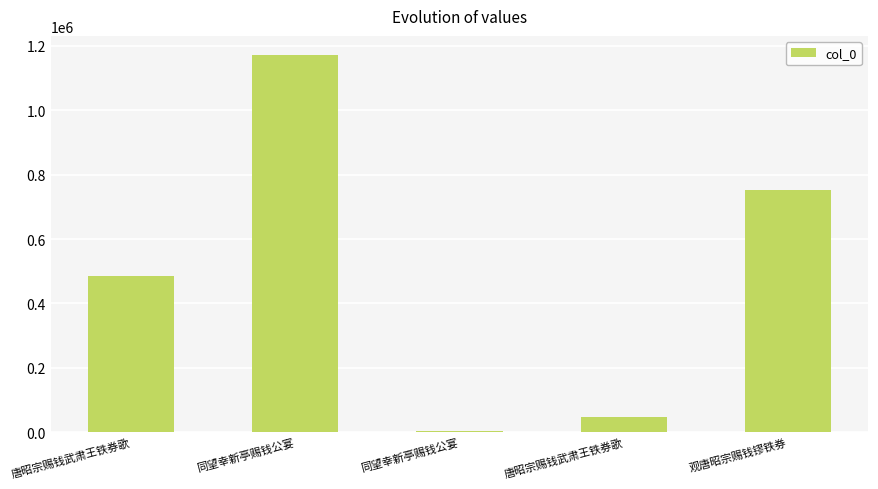

List the labels in order of value, largest first.

同望幸新亭赐钱公宴, 观唐昭宗赐钱镠铁券, 唐昭宗赐钱武肃王铁券歌, 唐昭宗赐钱武肃王铁券歌, 同望幸新亭赐钱公宴